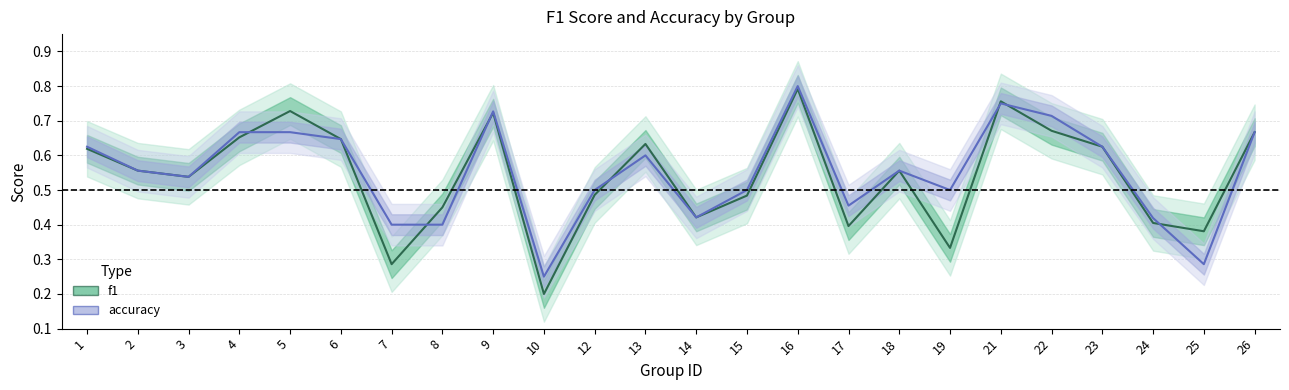

What is the lowest value of the f1 series?

0.2